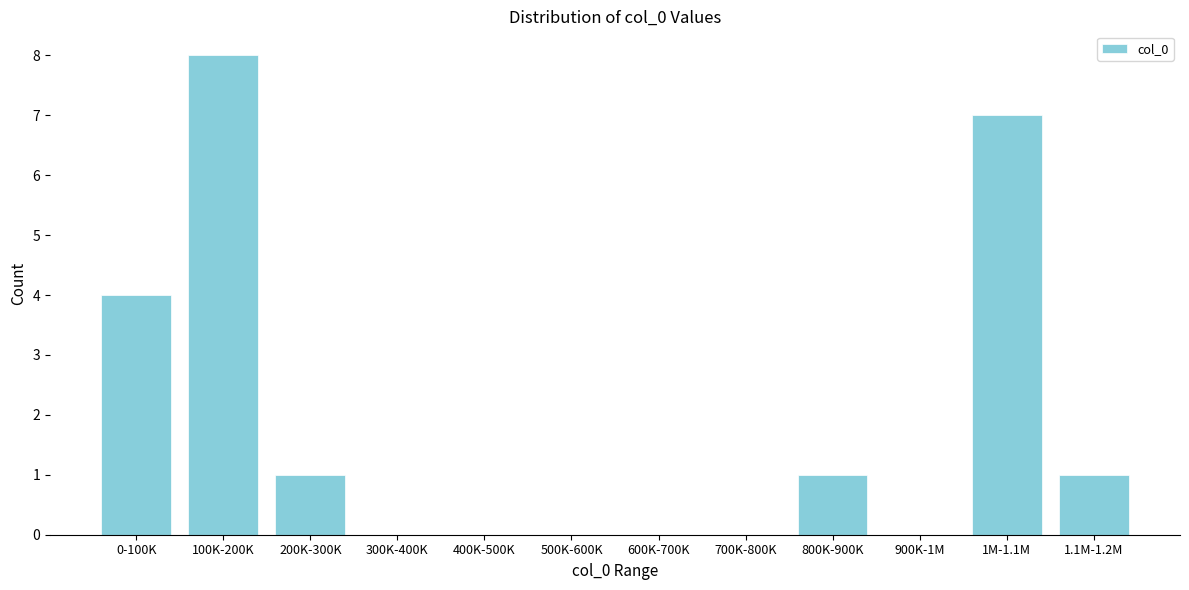

Reading left to right, extract all data points from this chart.

0-100K=4	100K-200K=8	200K-300K=1	300K-400K=0	400K-500K=0	500K-600K=0	600K-700K=0	700K-800K=0	800K-900K=1	900K-1M=0	1M-1.1M=7	1.1M-1.2M=1